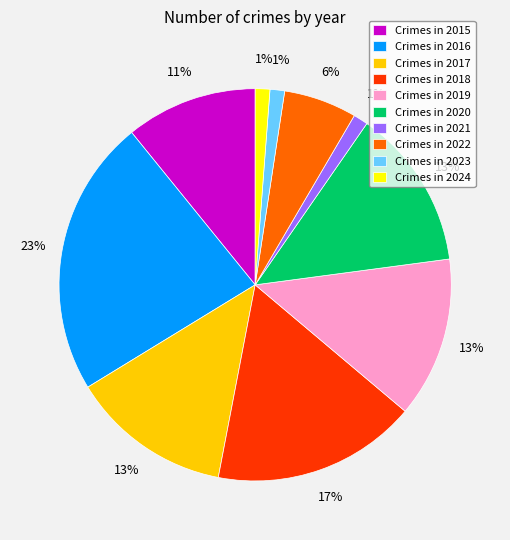

Does Crimes in 2021 represent more than half of the total?

No